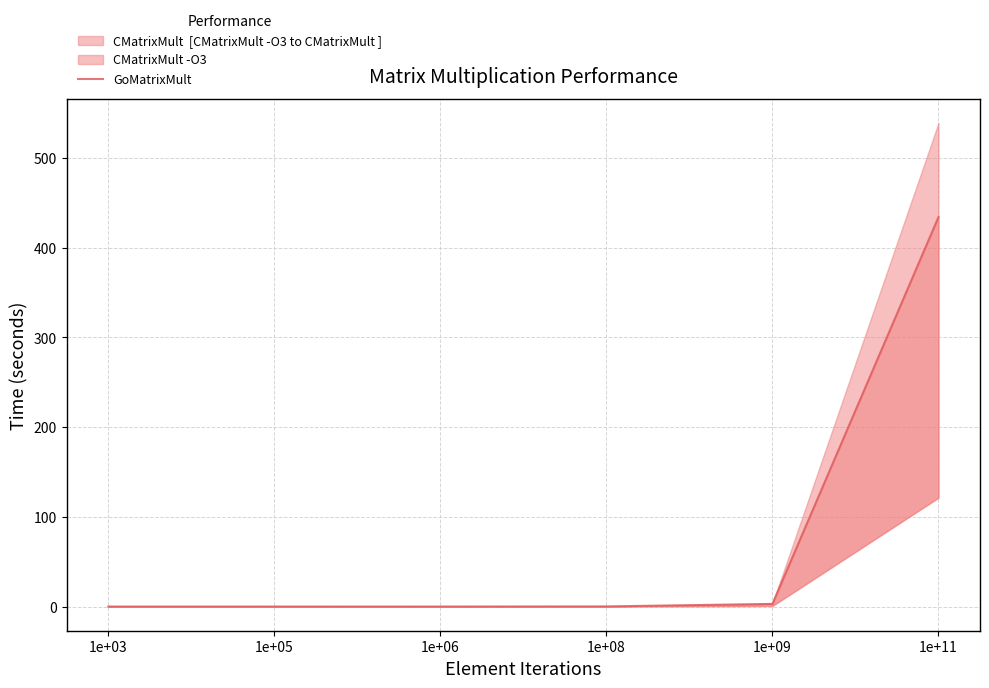

True or false: the data shows 0.0 at 1e+03.

True